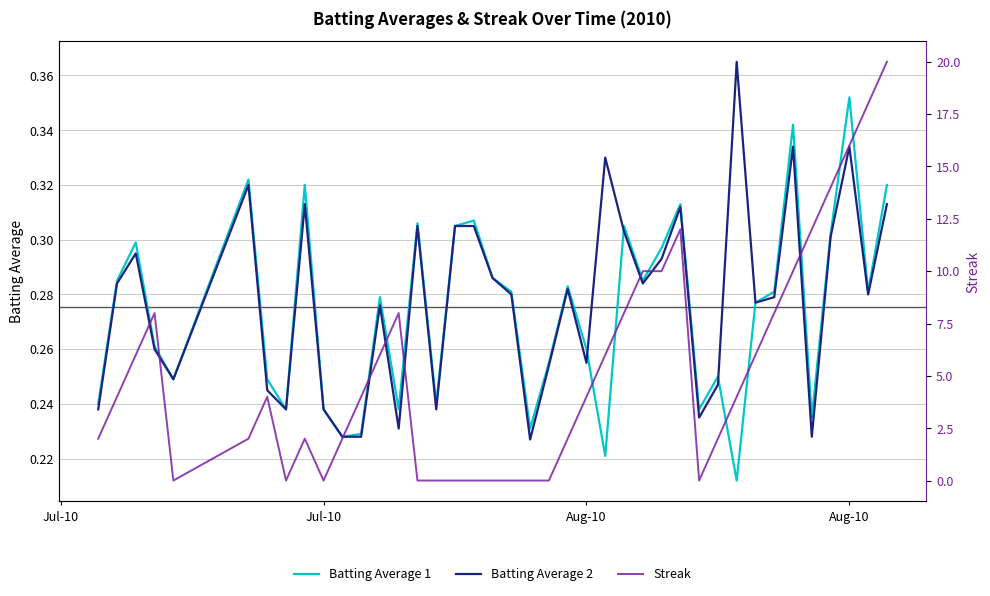

What is the greatest value displayed?

20.0